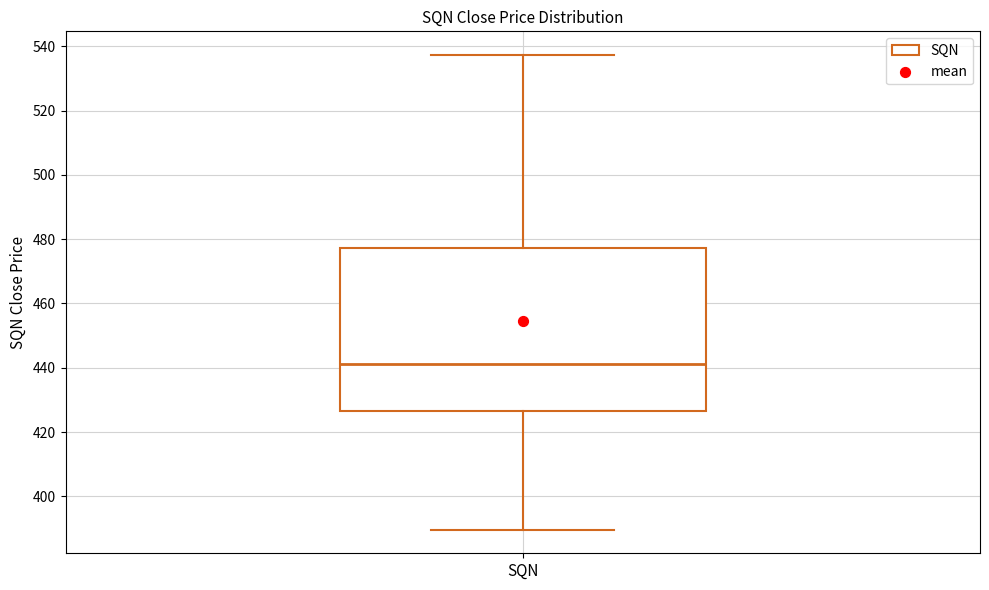

Read this box plot against the y-axis: the position of the median line, the range covered by the box, and the ends of both whiskers. The values are not printed on the chart, so give them approximately, as read against the axis.

median 442, box 426 to 478, whiskers 390 to 538